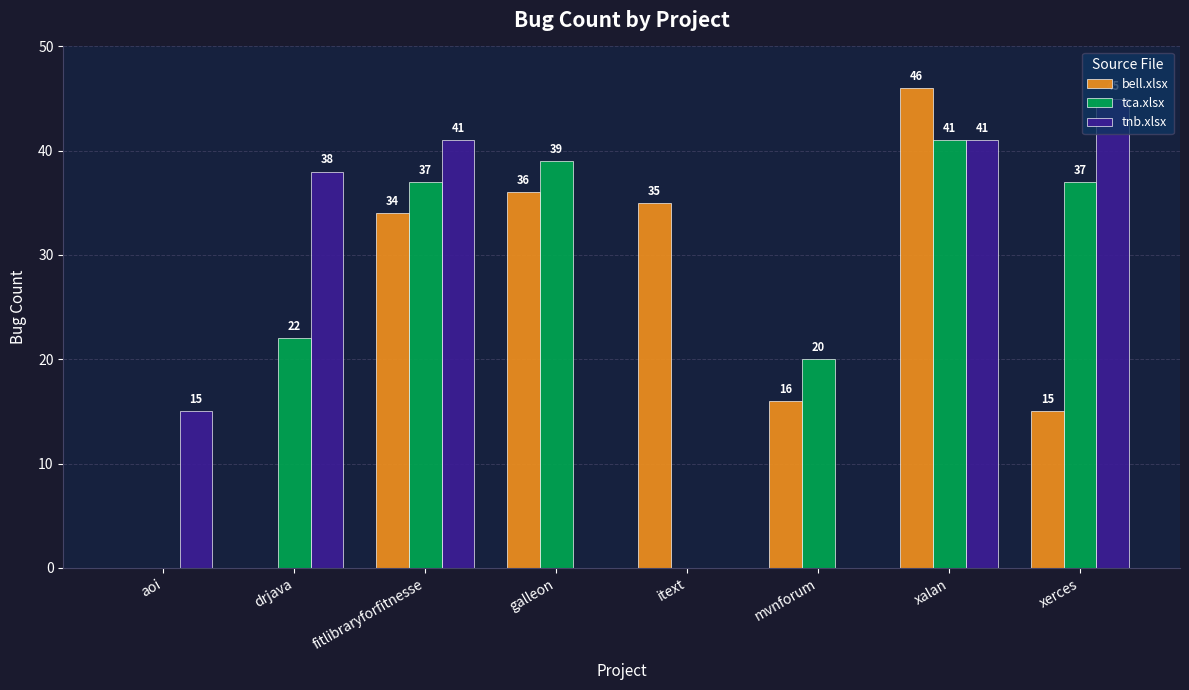

At which label does bell.xlsx reach its peak?

xalan